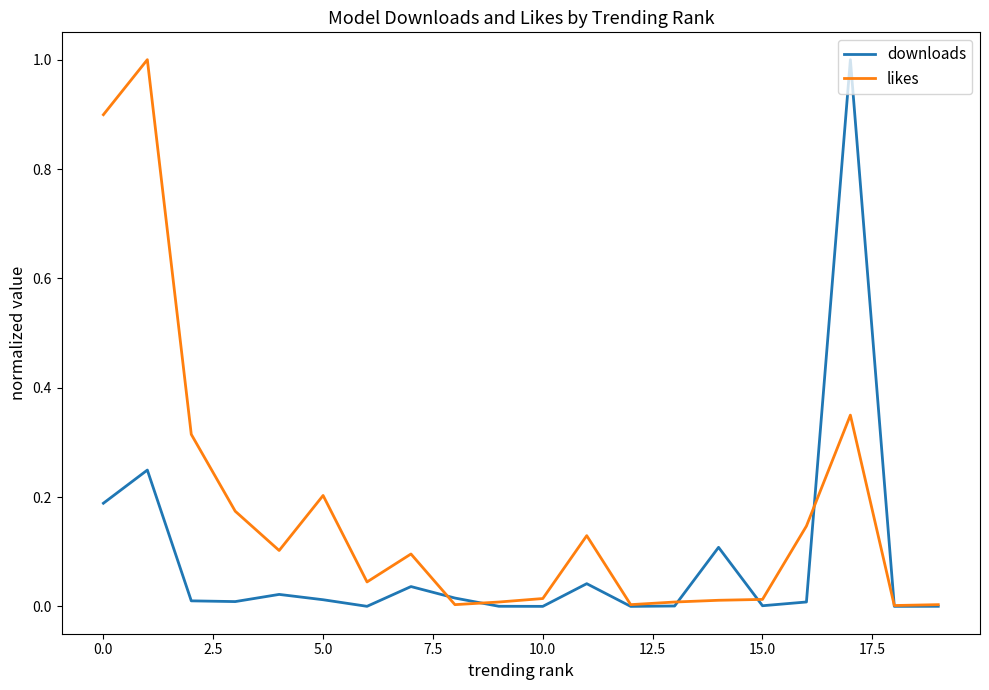

Rank the series by their average value, from lowest to highest.

downloads, likes